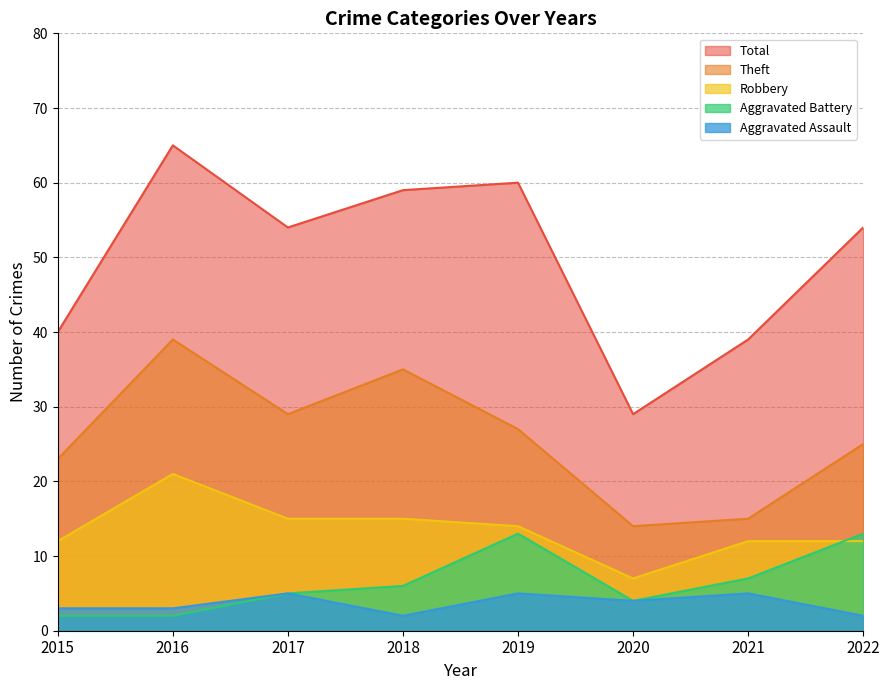

Rank the series at 2015 from lowest to highest value.

Aggravated Battery, Aggravated Assault, Robbery, Theft, Total